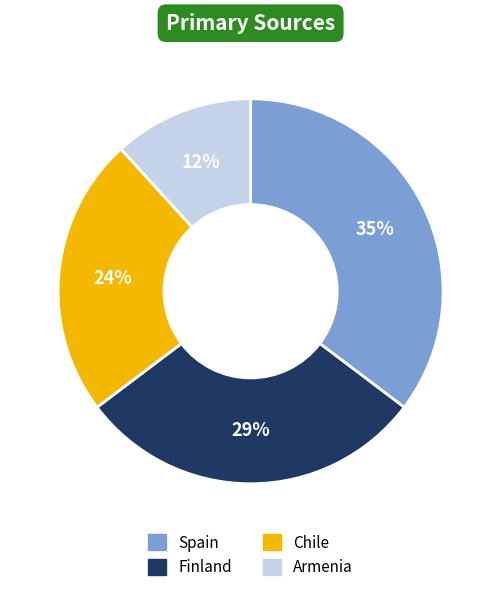

How many segments does this pie chart have?

4